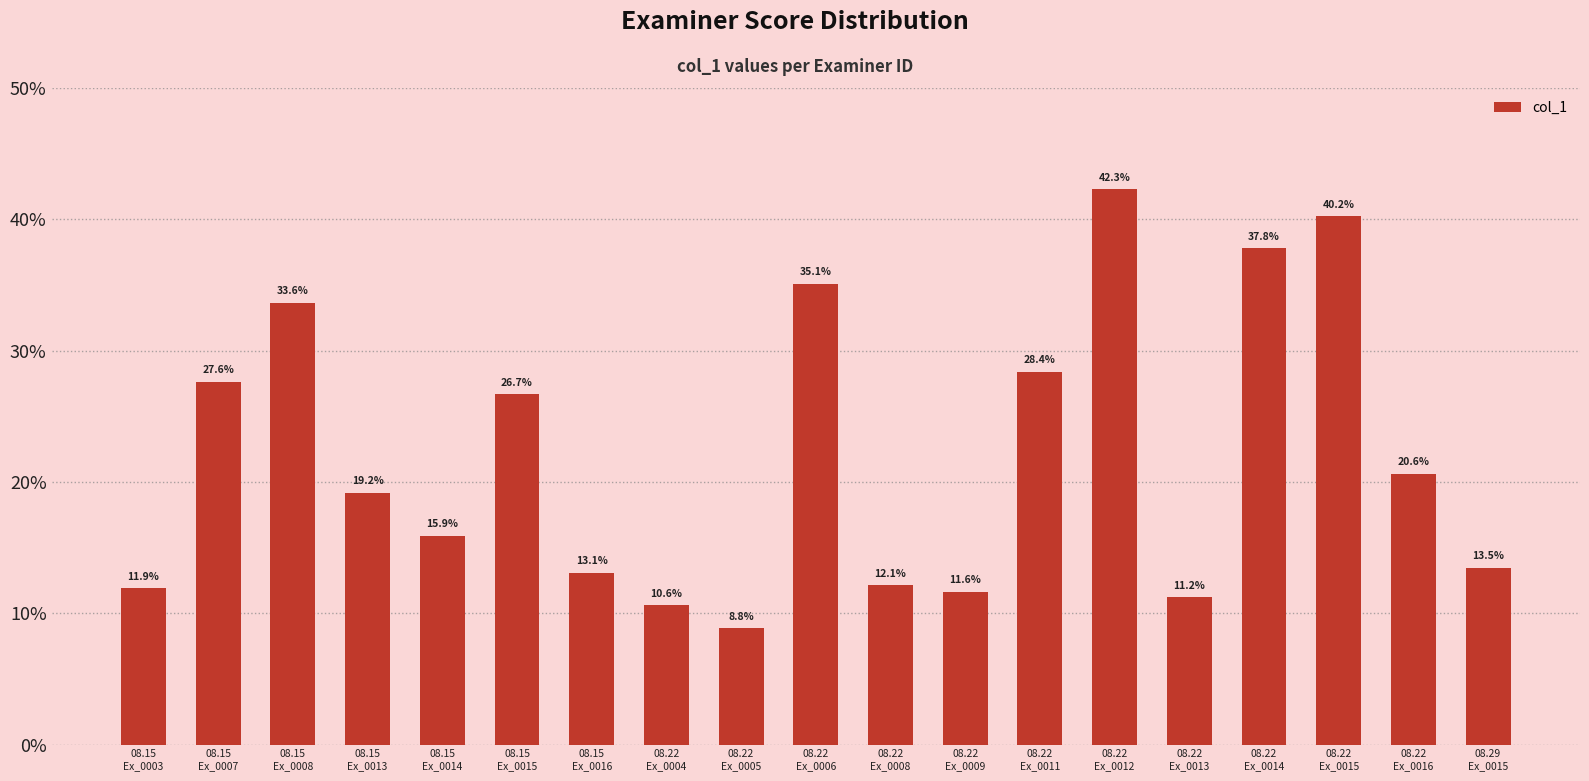

Rank the categories by value from highest to lowest.

08.22
Ex_0012, 08.22
Ex_0015, 08.22
Ex_0014, 08.22
Ex_0006, 08.15
Ex_0008, 08.22
Ex_0011, 08.15
Ex_0007, 08.15
Ex_0015, 08.22
Ex_0016, 08.15
Ex_0013, 08.15
Ex_0014, 08.29
Ex_0015, 08.15
Ex_0016, 08.22
Ex_0008, 08.15
Ex_0003, 08.22
Ex_0009, 08.22
Ex_0013, 08.22
Ex_0004, 08.22
Ex_0005